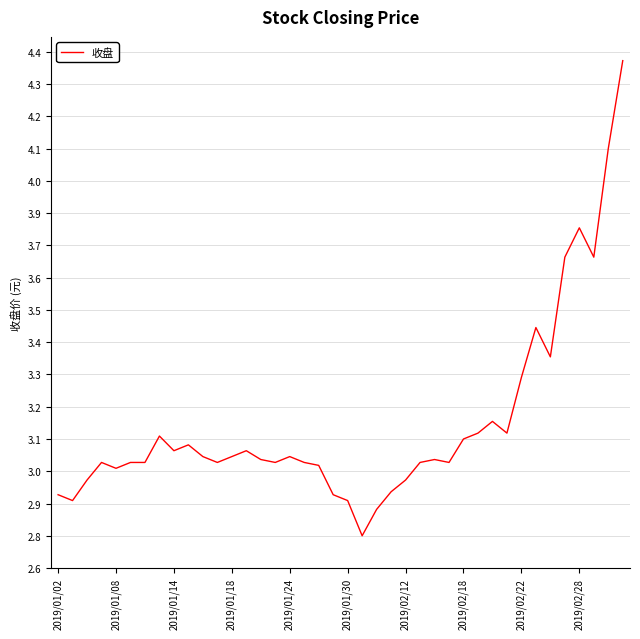

List the labels in order of value, largest first.

39, 38, 36, 35, 37, 33, 34, 32, 30, 29, 31, 2019/02/18, 28, 2019/02/28, 2019/02/22, 13, 10, 12, 16, 14, 26, 2019/01/18, 2019/01/30, 2019/02/12, 11, 15, 17, 25, 27, 18, 2019/01/24, 2019/01/14, 24, 23, 2019/01/02, 19, 2019/01/08, 20, 22, 21